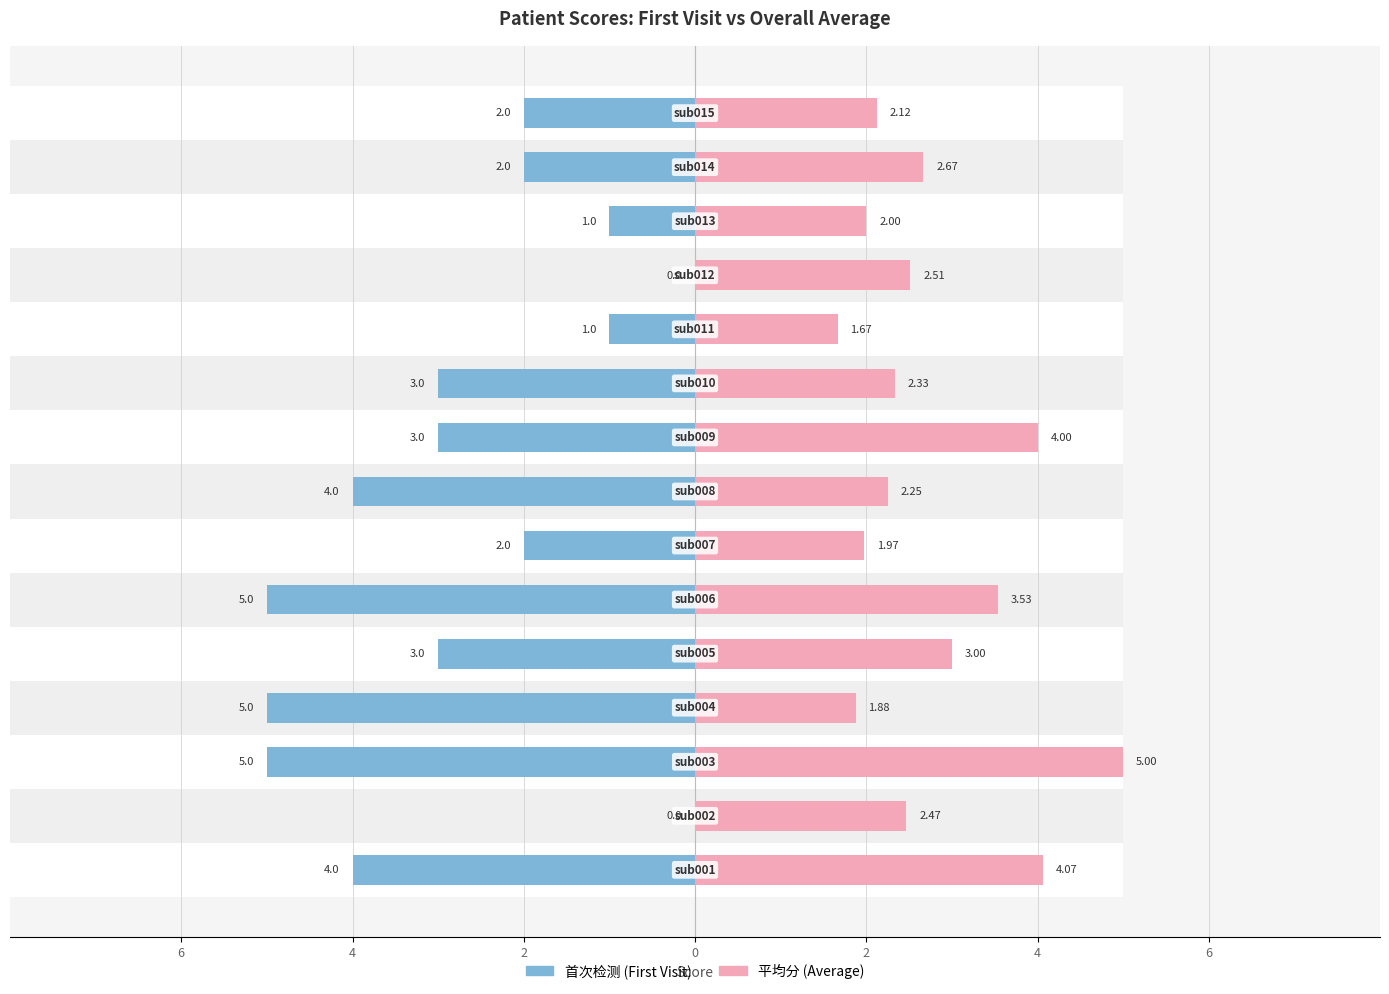

Which series changed the most between 10 and 11?

首次检测